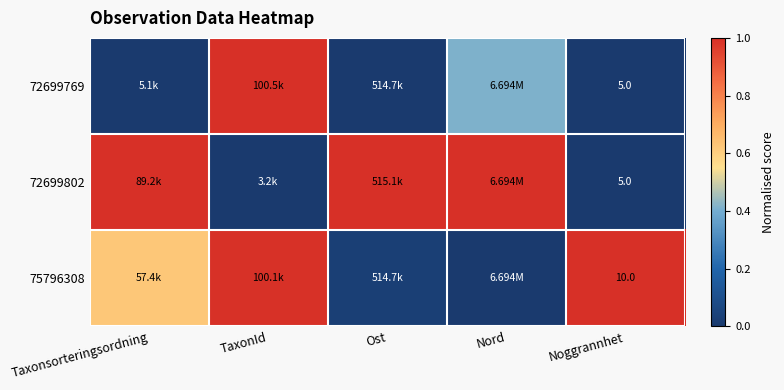

What is the approximate value of 72699802 at Taxonsorteringsordning?

1.0